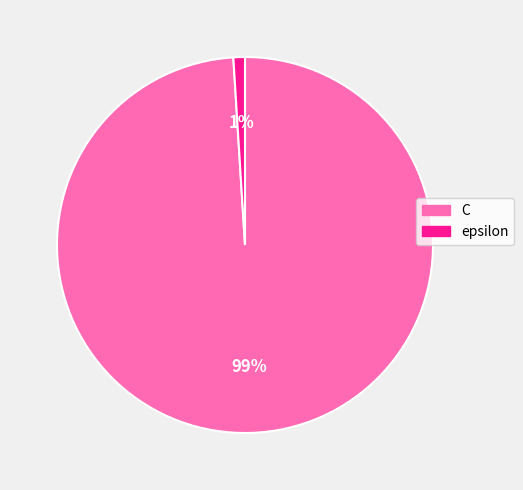

What percentage is the epsilon slice, to the nearest percent?

1%